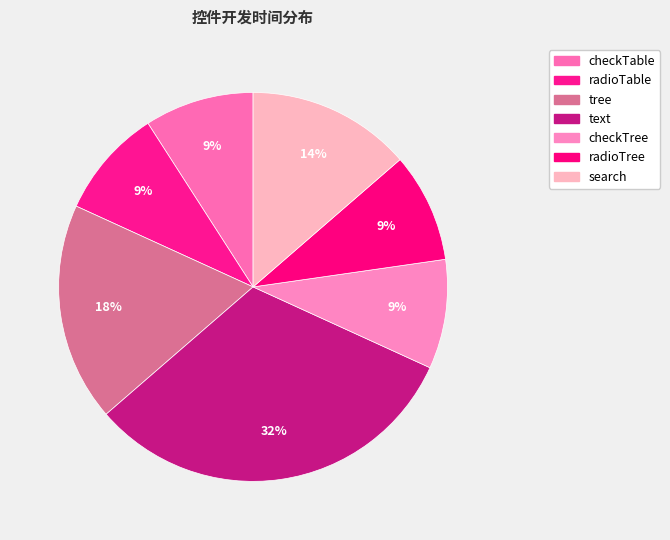

To the nearest percent, what percentage of the pie is checkTree?

9%